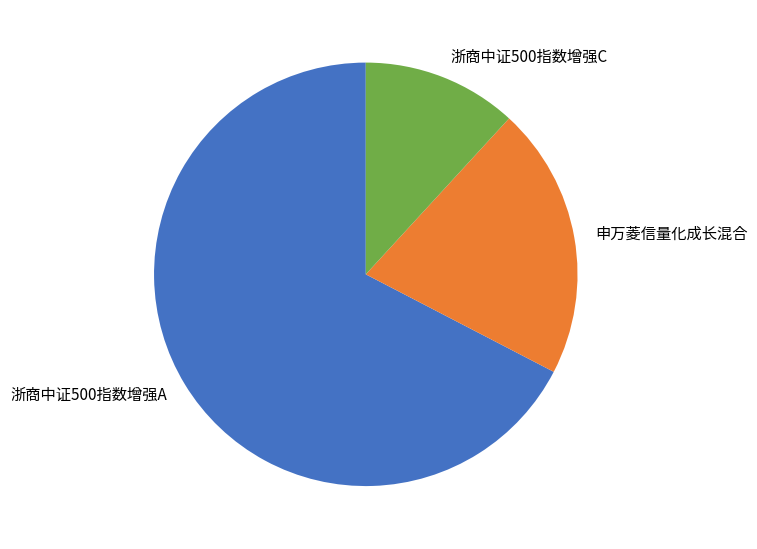

Rank the categories by value from lowest to highest.

浙商中证500指数增强C, 申万菱信量化成长混合, 浙商中证500指数增强A